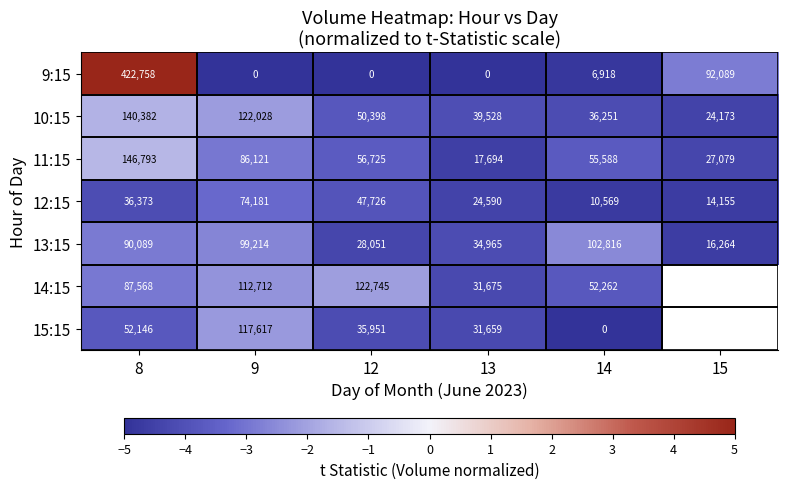

How many data points does each series have?

6